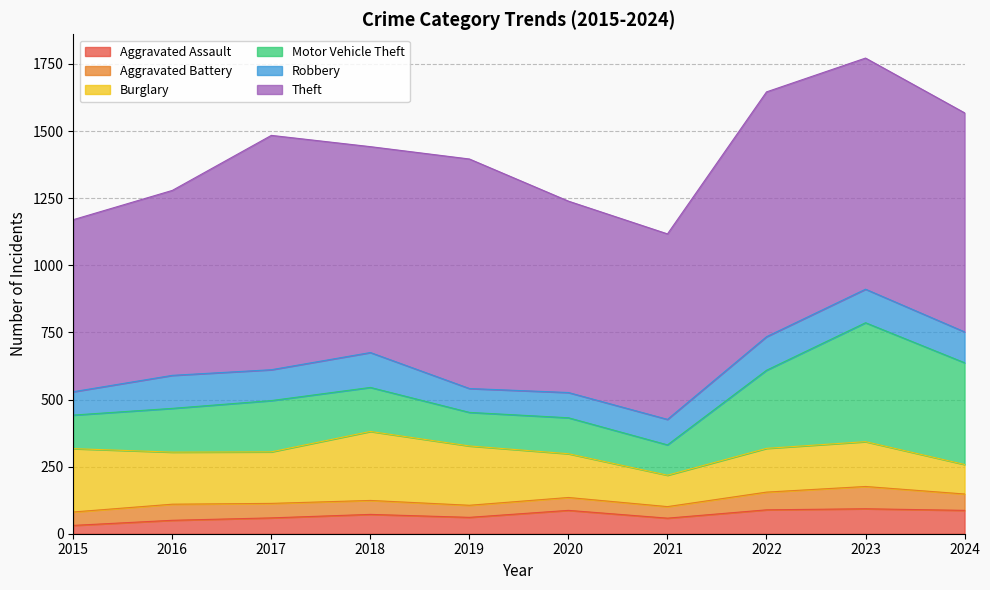

Reading left to right, list all the values displayed in this chart.

Aggravated Assault: 31	50	59	72	61	87	58	89	93	87
Aggravated Battery: 50	60	54	52	45	48	43	66	83	61
Burglary: 236	194	192	257	221	163	117	163	167	110
Motor Vehicle Theft: 125	163	191	164	125	134	113	291	443	379
Robbery: 87	123	115	130	89	94	95	125	125	115
Theft: 641	689	873	767	855	713	691	912	861	816